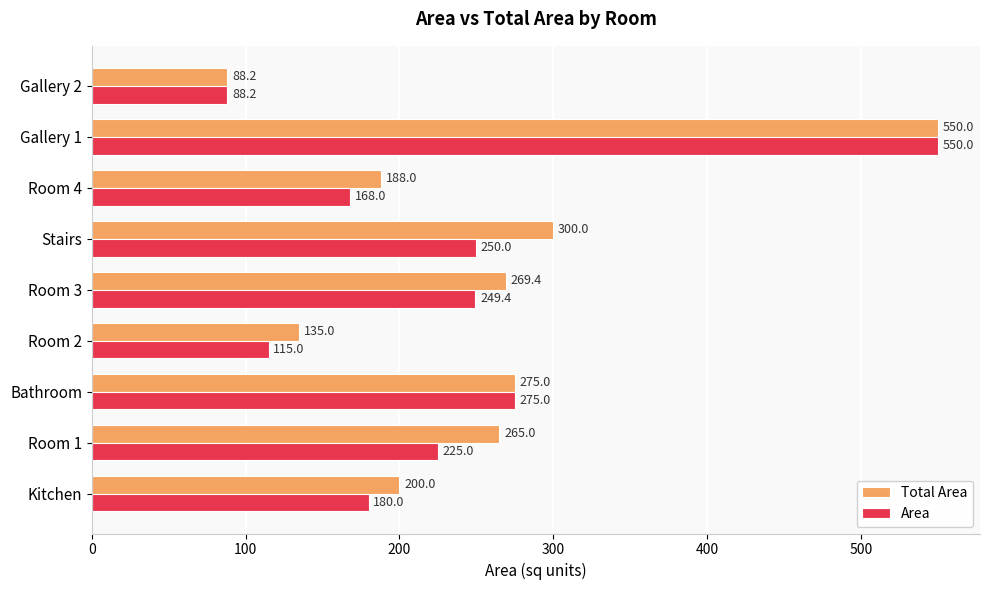

What is the average value of the Area series?

233.4